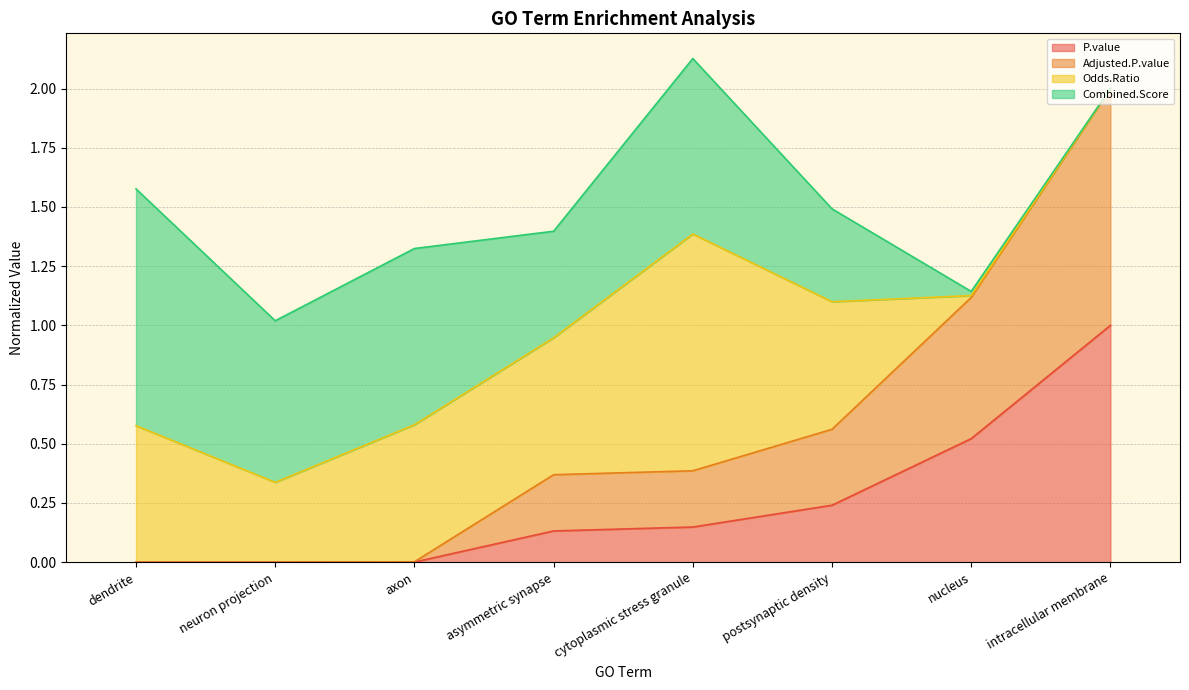

True or false: P.value and Adjusted.P.value intersect in this chart.

False